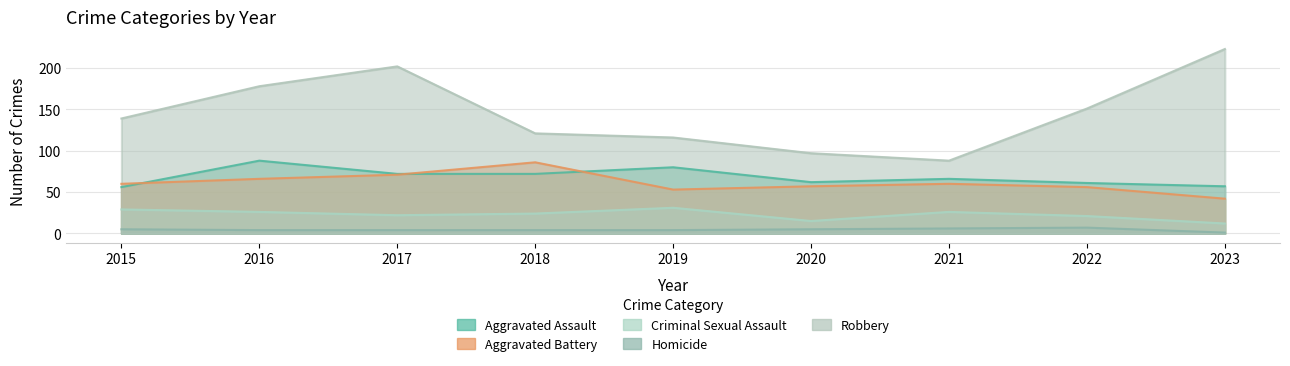

What is the sum of the Aggravated Battery values at 2020 and 2018?

143